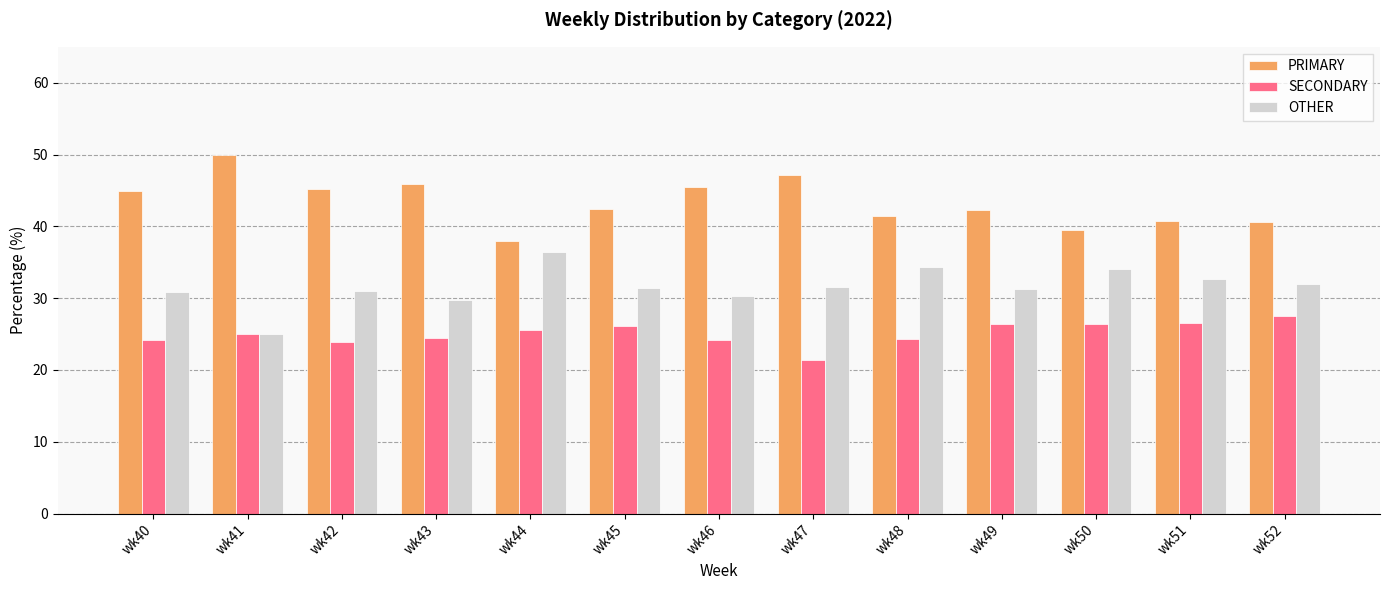

Read the OTHER value at wk47.

31.5